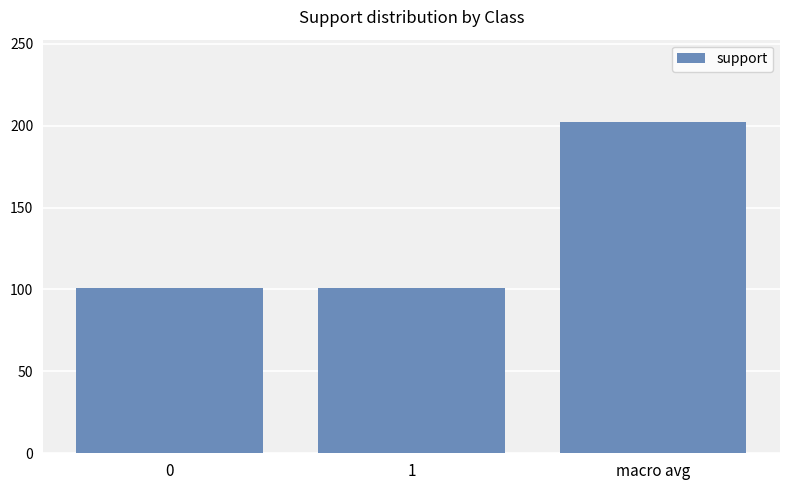

Reading left to right, extract all data points from this chart.

0=101	1=101	macro avg=202